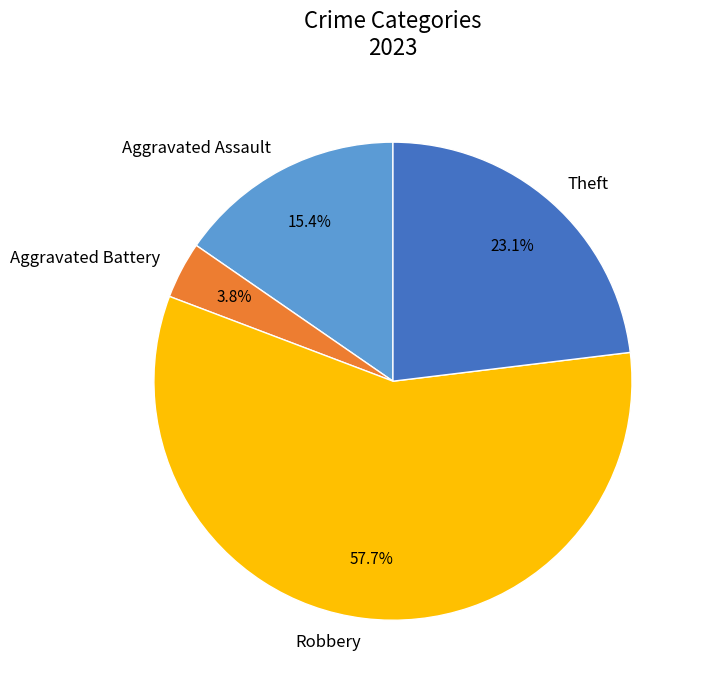

Which category has the smallest portion of the pie?

Aggravated Battery